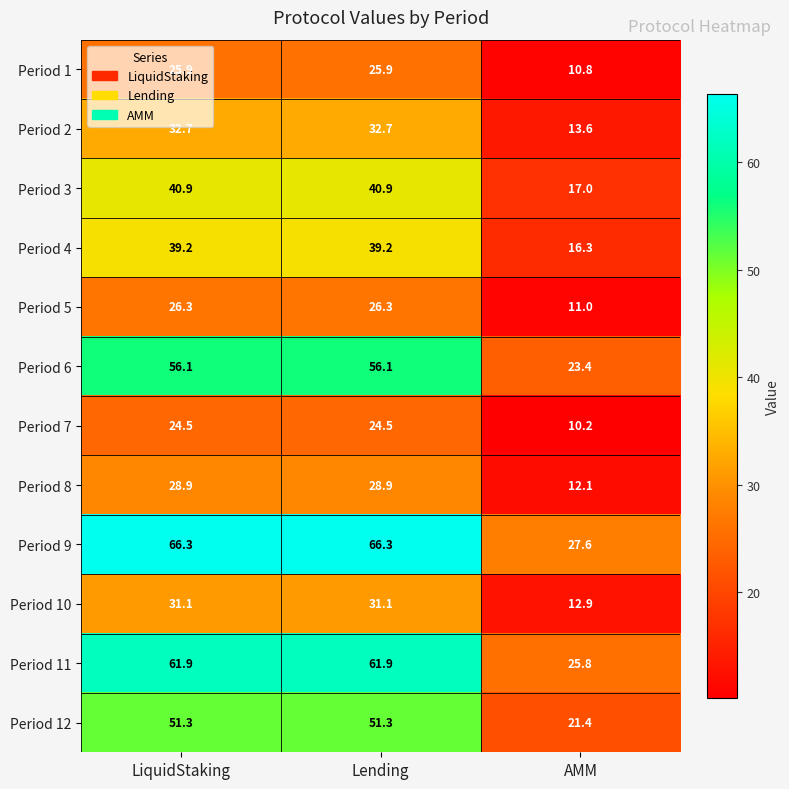

What is the difference between the maximum and minimum values in the Period 8 series?

16.8